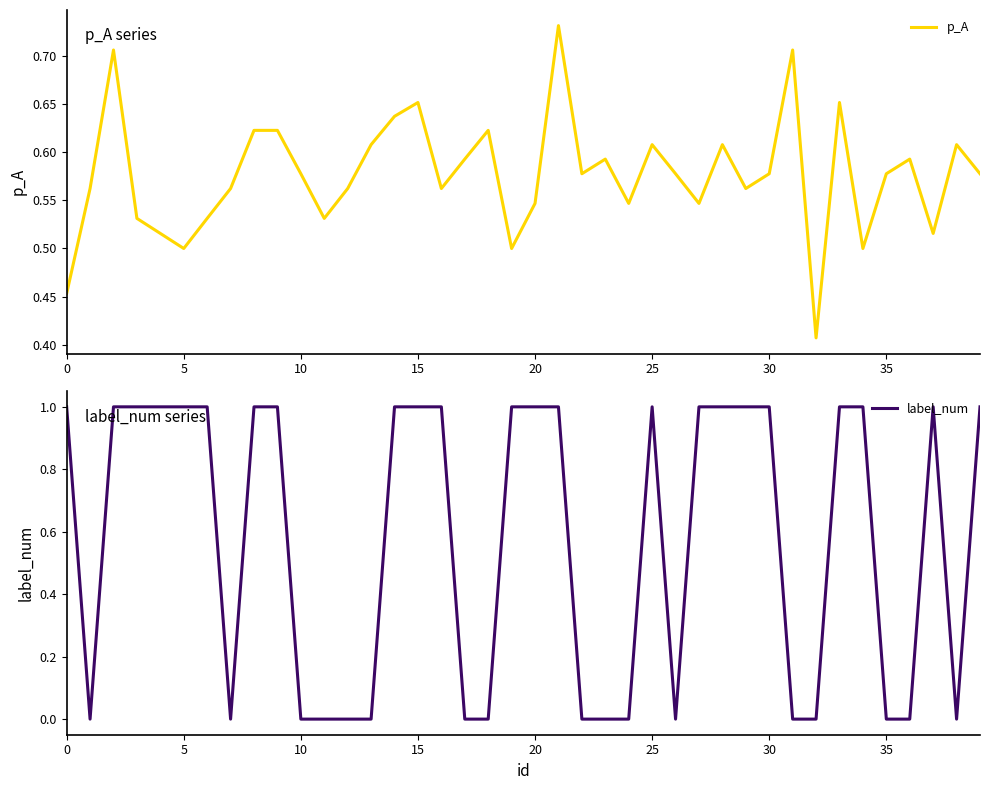

Reading left to right, what are all the values shown in this chart?

p_A: 0.5	0.6	0.7	0.5	0.5	0.5	0.5	0.6	0.6	0.6	0.6	0.5	0.6	0.6	0.6	0.7	0.6	0.6	0.6	0.5	0.5	0.7	0.6	0.6	0.5	0.6	0.6	0.5	0.6	0.6	0.6	0.7	0.4	0.7	0.5	0.6	0.6	0.5	0.6	0.6
label_num: 1.0	0.0	1.0	1.0	1.0	1.0	1.0	0.0	1.0	1.0	0.0	0.0	0.0	0.0	1.0	1.0	1.0	0.0	0.0	1.0	1.0	1.0	0.0	0.0	0.0	1.0	0.0	1.0	1.0	1.0	1.0	0.0	0.0	1.0	1.0	0.0	0.0	1.0	0.0	1.0